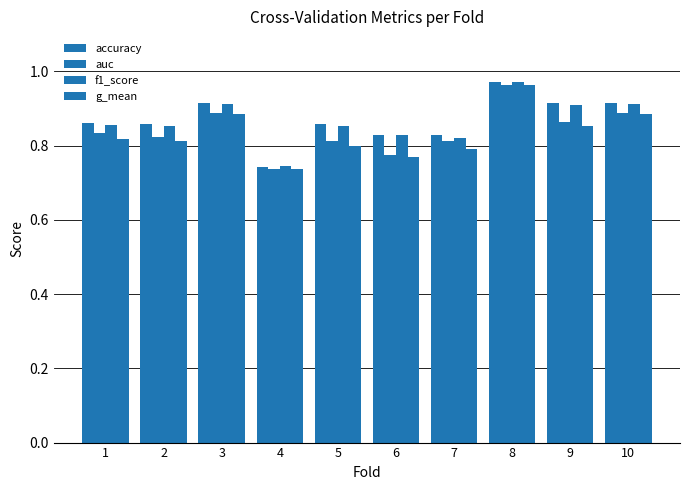

How many bars are there in total?

40